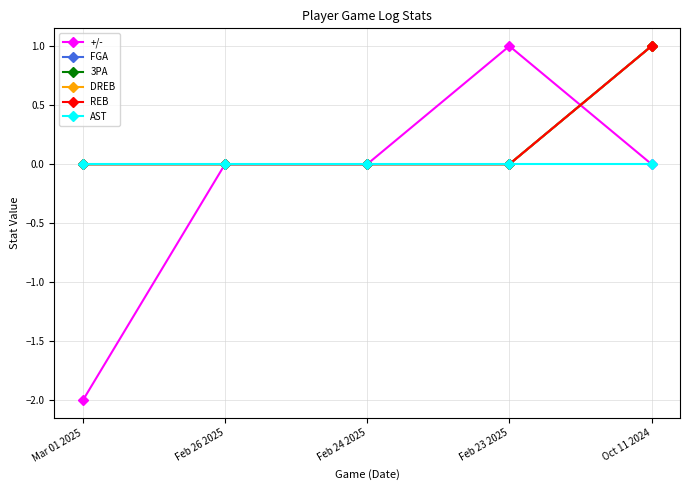

List the labels in order of FGA value, smallest first.

Mar 01 2025, Feb 26 2025, Feb 24 2025, Feb 23 2025, Oct 11 2024